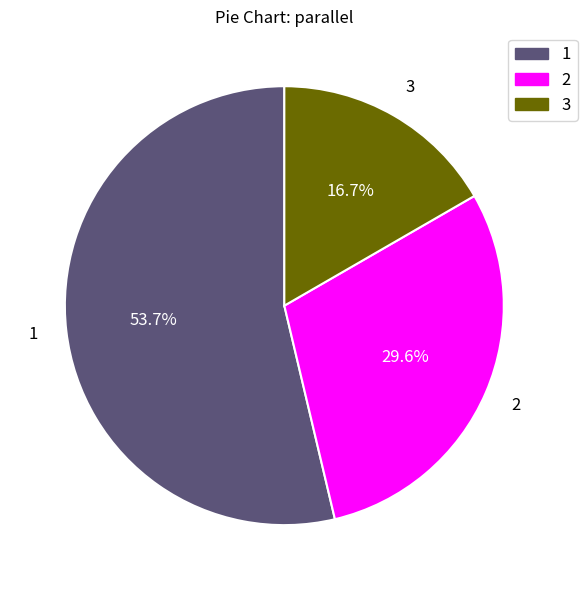

Is it true that 3 is 17% of the pie?

True